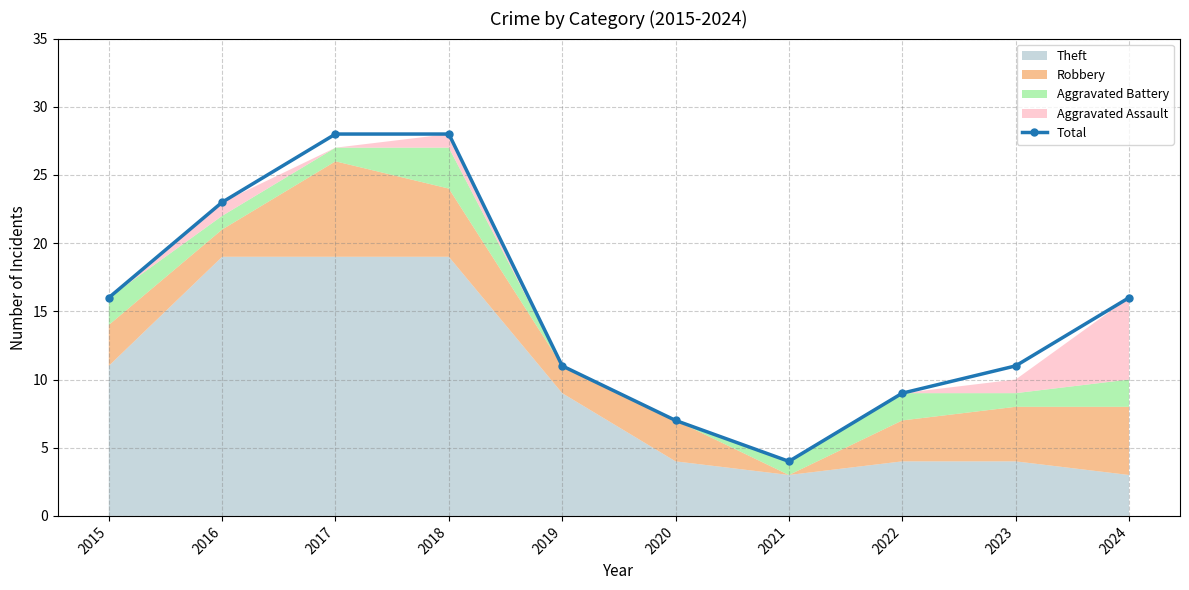

What is the value of the 8th point from the left?

9